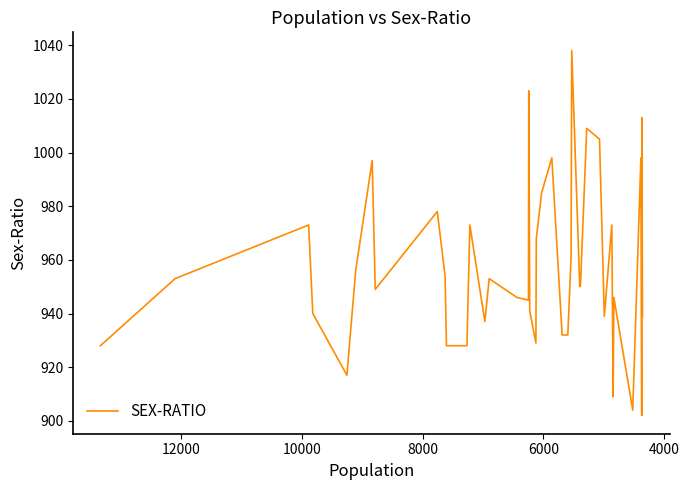

What is the difference between the maximum and minimum values?

136